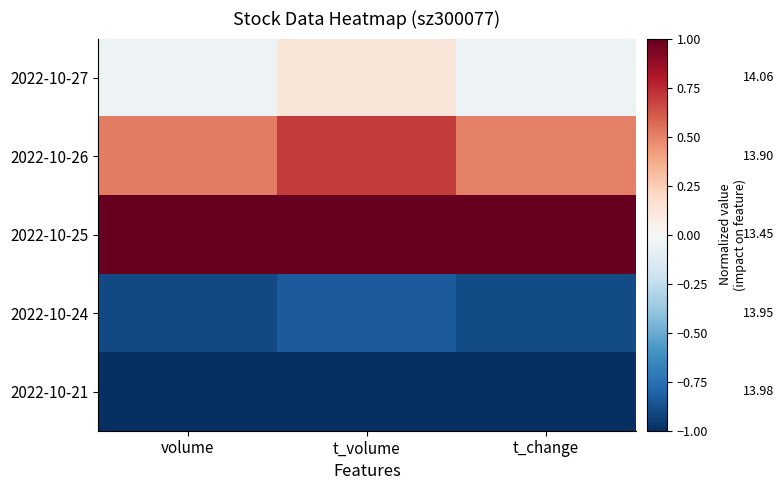

Rank the series at t_volume from highest to lowest value.

2022-10-25, 2022-10-26, 2022-10-27, 2022-10-24, 2022-10-21